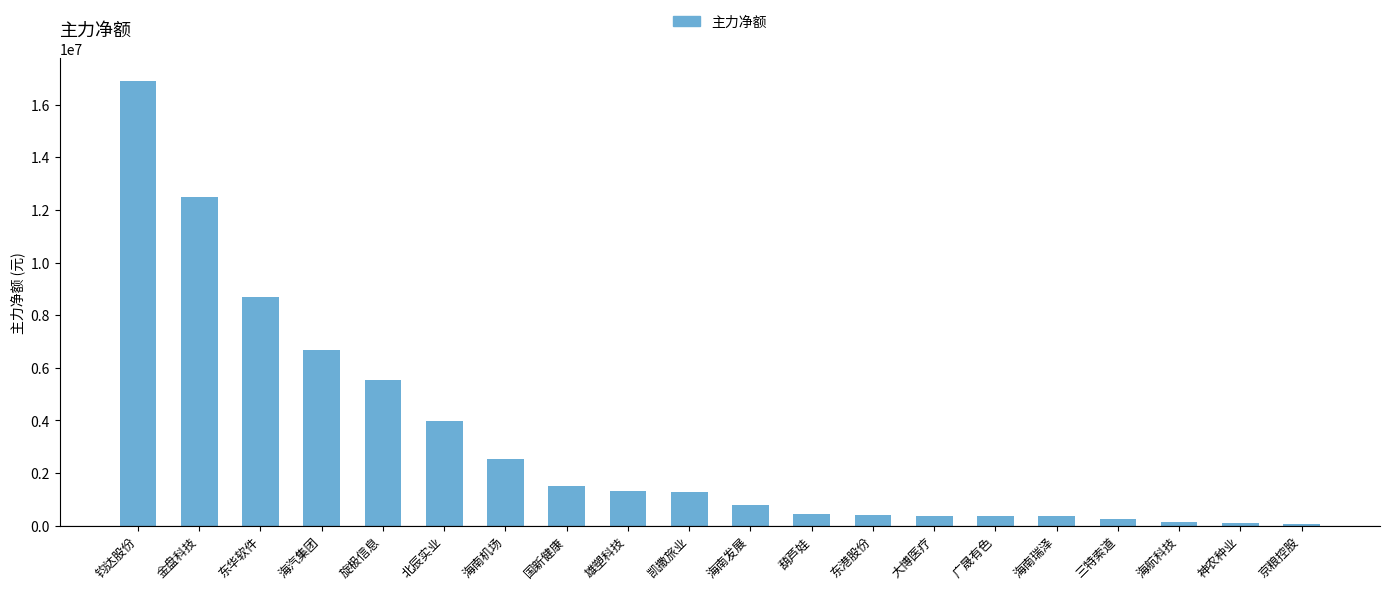

Are the bars grouped side by side (vs. stacked)?

No